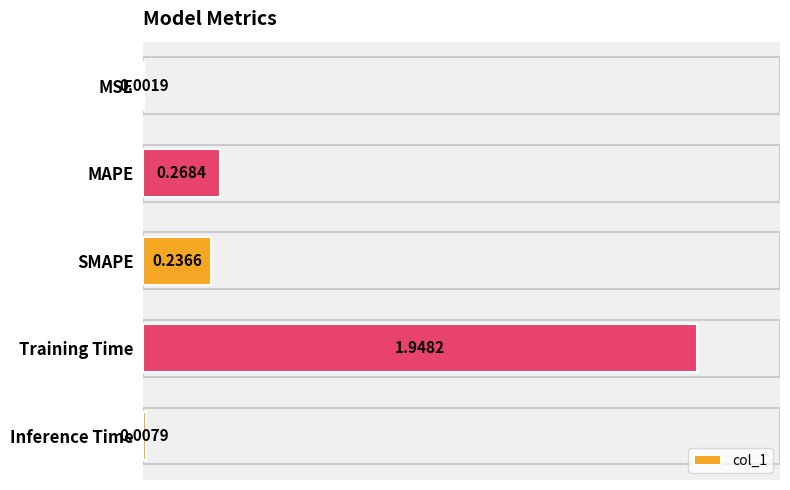

Which has a higher value, Inference Time or MAPE?

MAPE